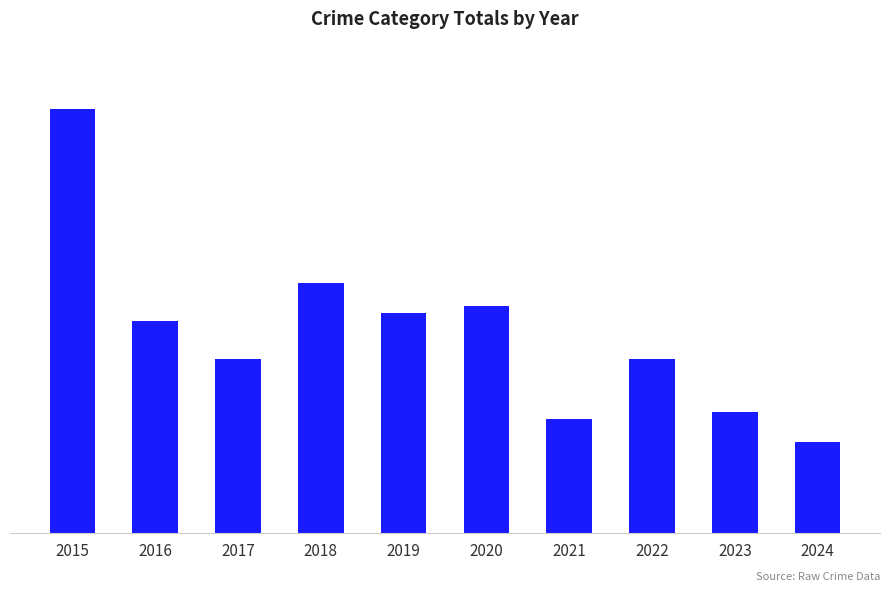

Rank the categories by value from highest to lowest.

2015, 2018, 2020, 2019, 2016, 2017, 2022, 2023, 2021, 2024